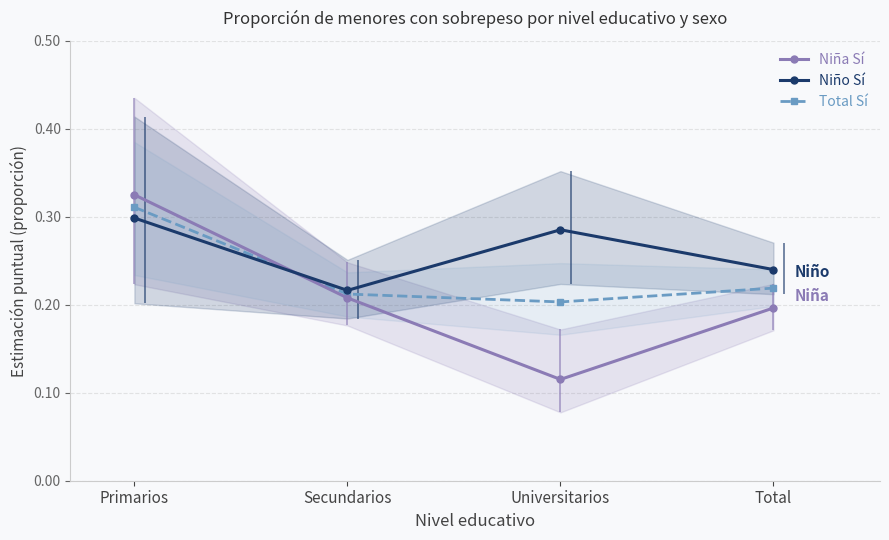

Is this an area chart (filled region under the line)?

No